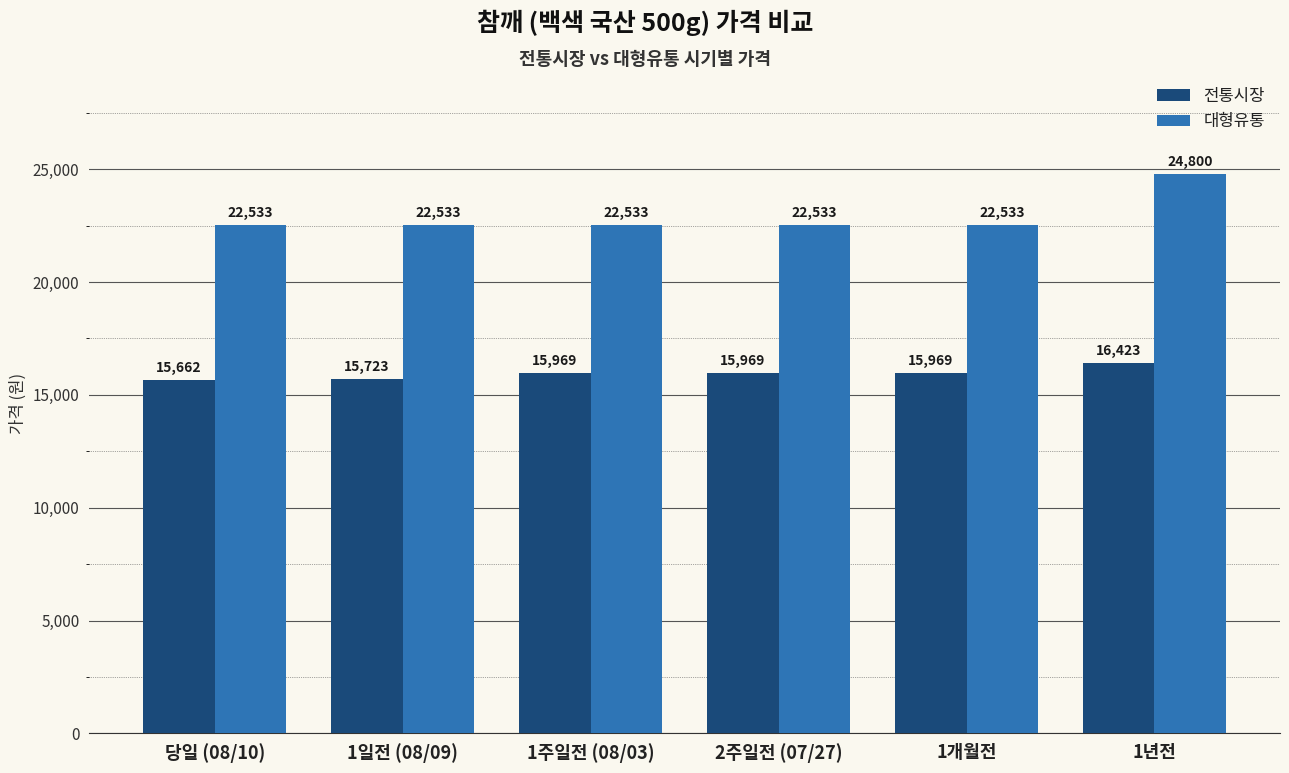

What is the value of the 전통시장 bar at the 5th from the left?

15969